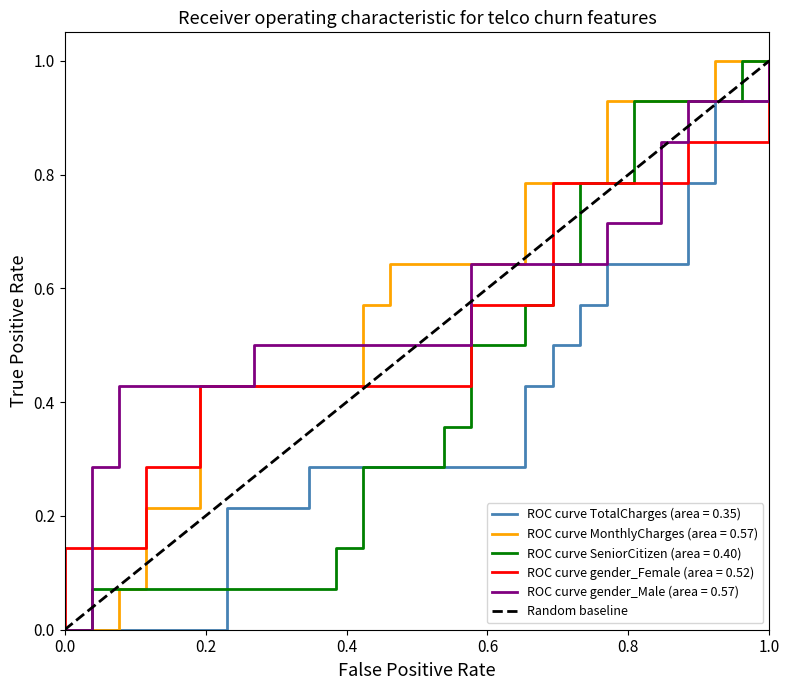

Which has a higher value, 1.0 or 0.0?

1.0